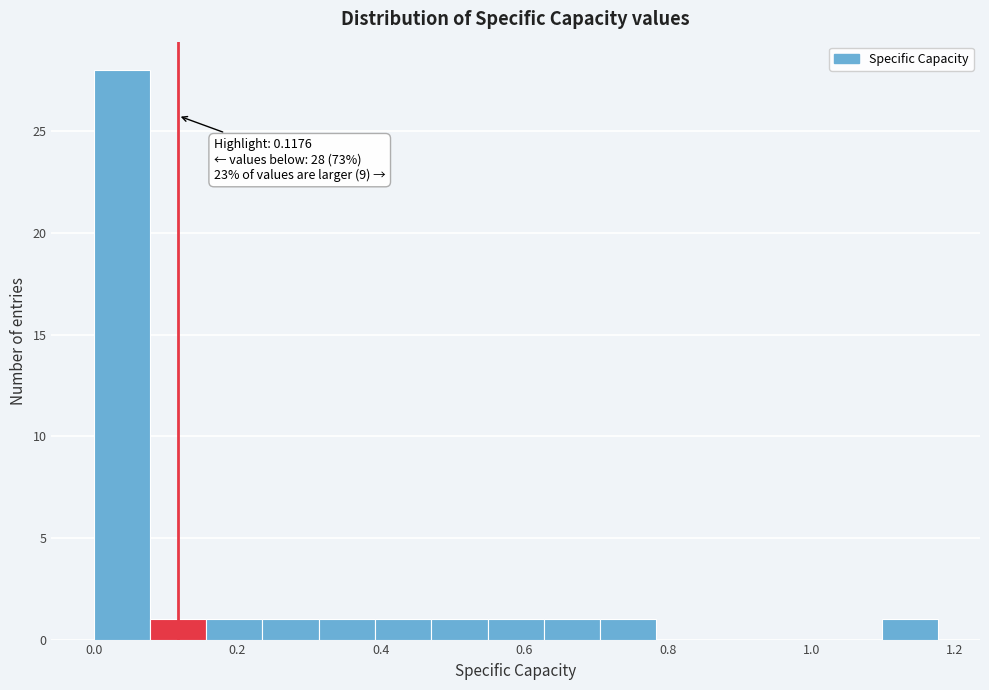

Around what value on the x-axis is the tallest bar? Give the approximate position of its centre, as read against the axis.

0.04